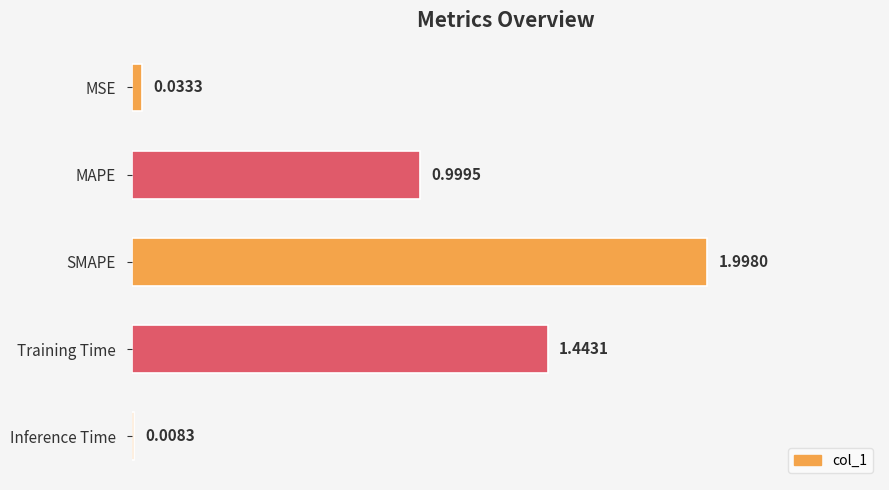

Which category has the lowest value across all series?

Inference Time